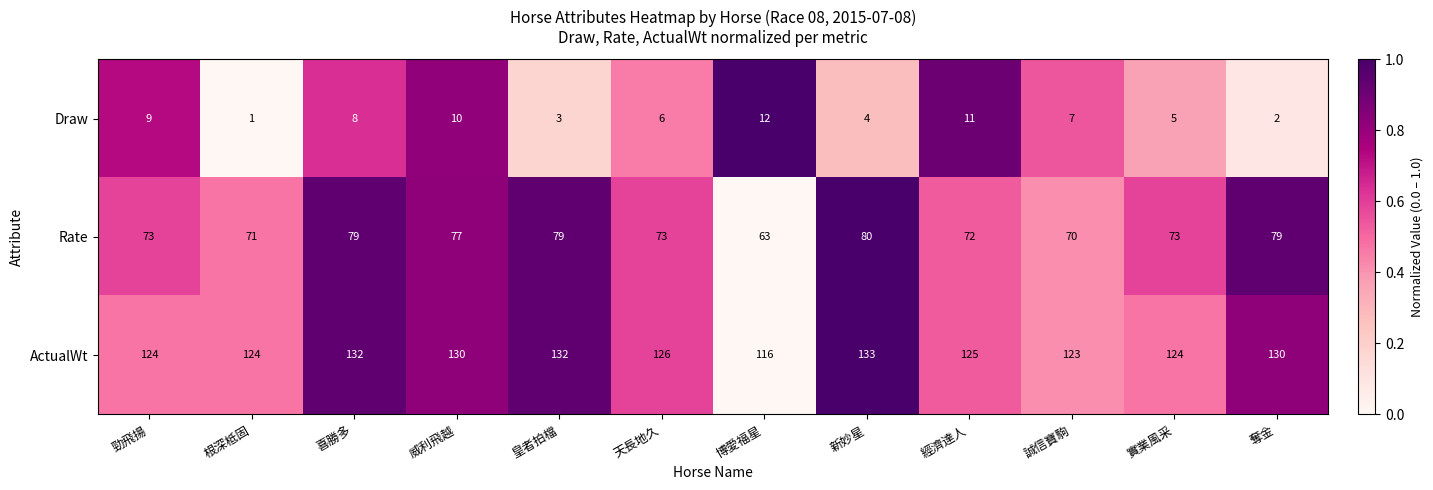

List the series in order of their peak value, lowest first.

Draw, Rate, ActualWt